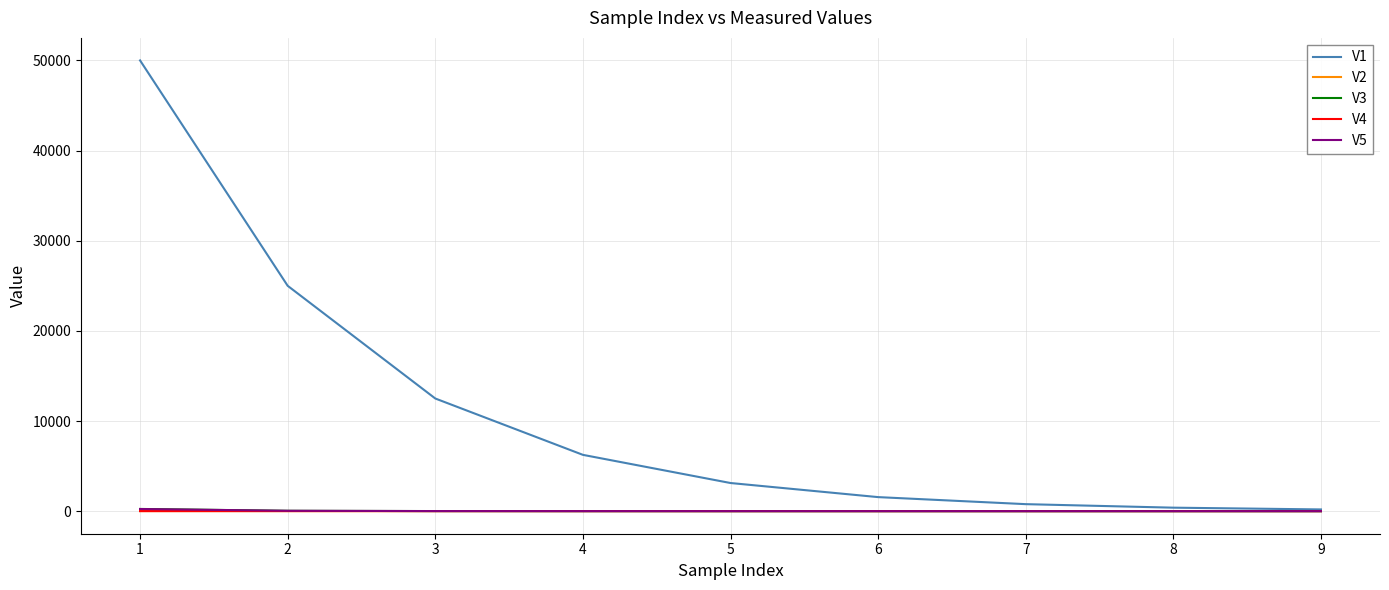

True or false: V4 has more than 1 points higher than both neighbors.

True